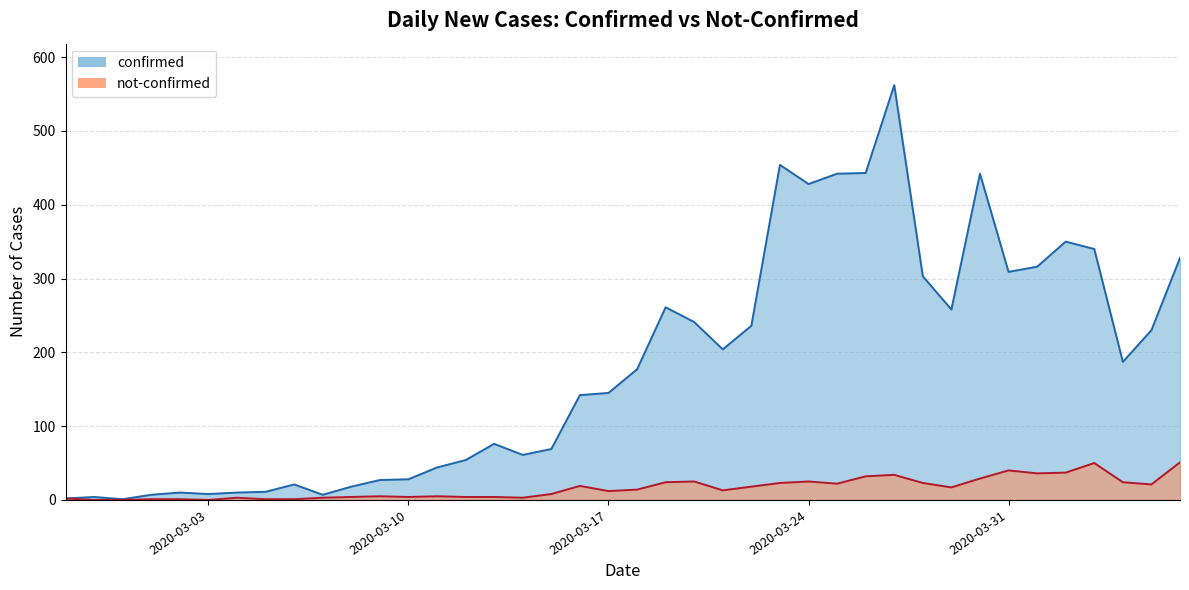

Where does the not-confirmed series first go above 14?

2020-03-16